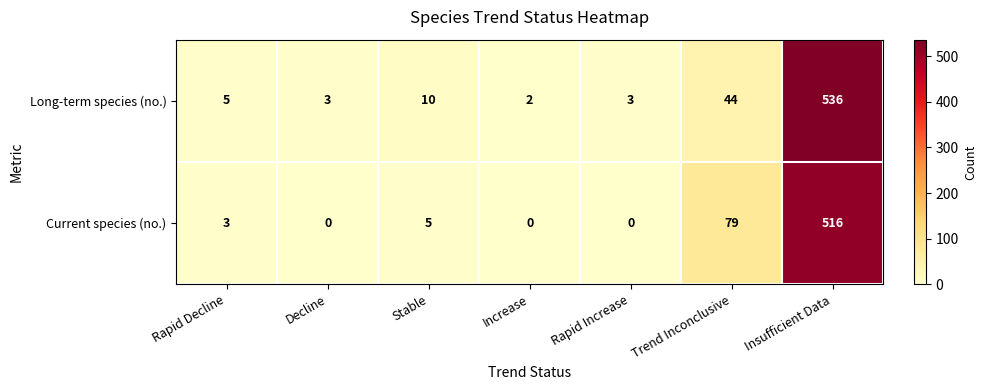

What is the maximum value shown in the chart?

536